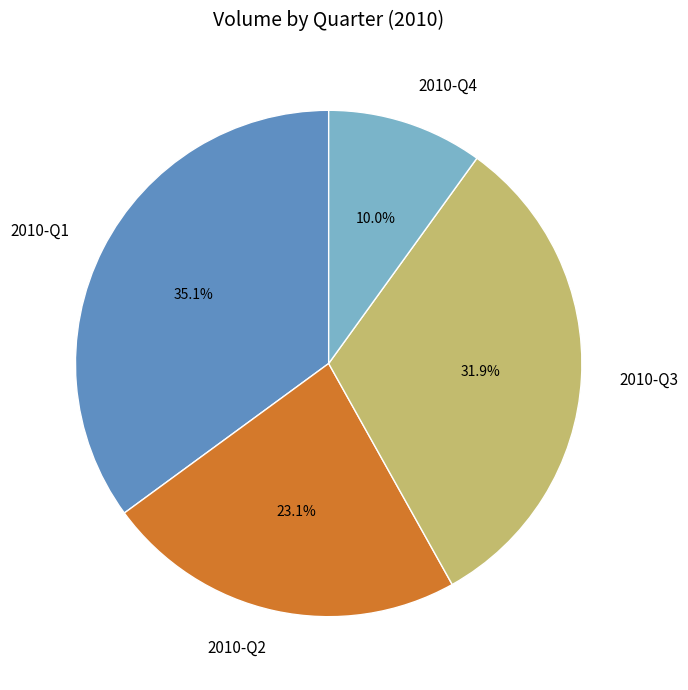

Which slice is the smallest?

2010-Q4